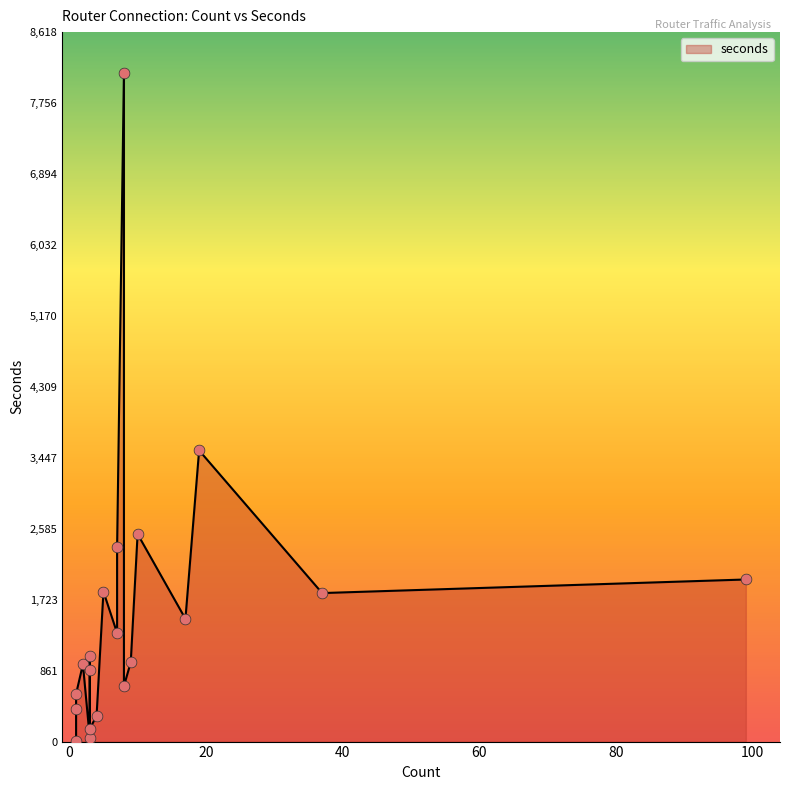

What is the ratio of the value at 10 to the value at 17?

1.7